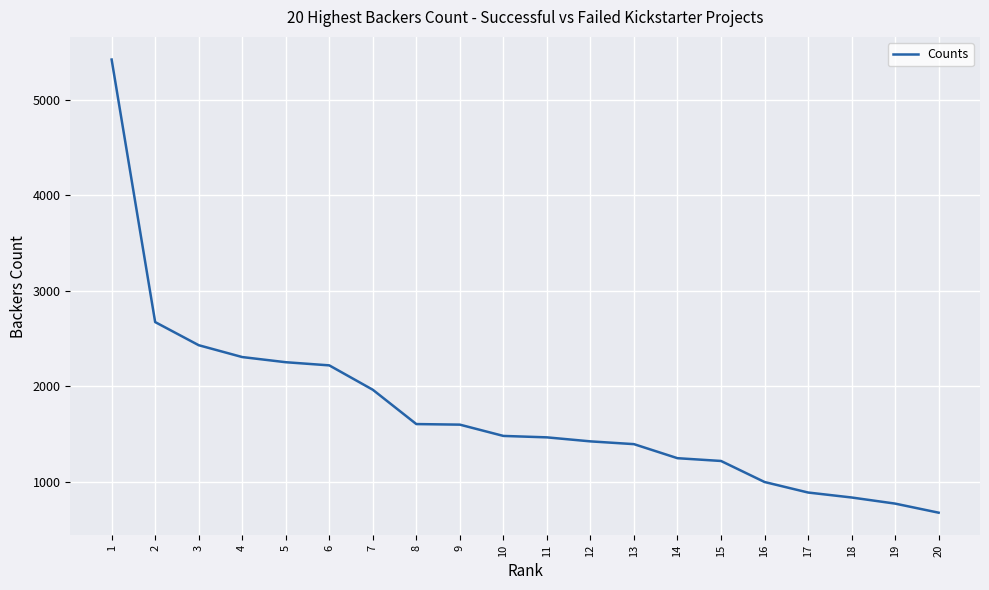

True or false: the data shows 2431 at 3.

True